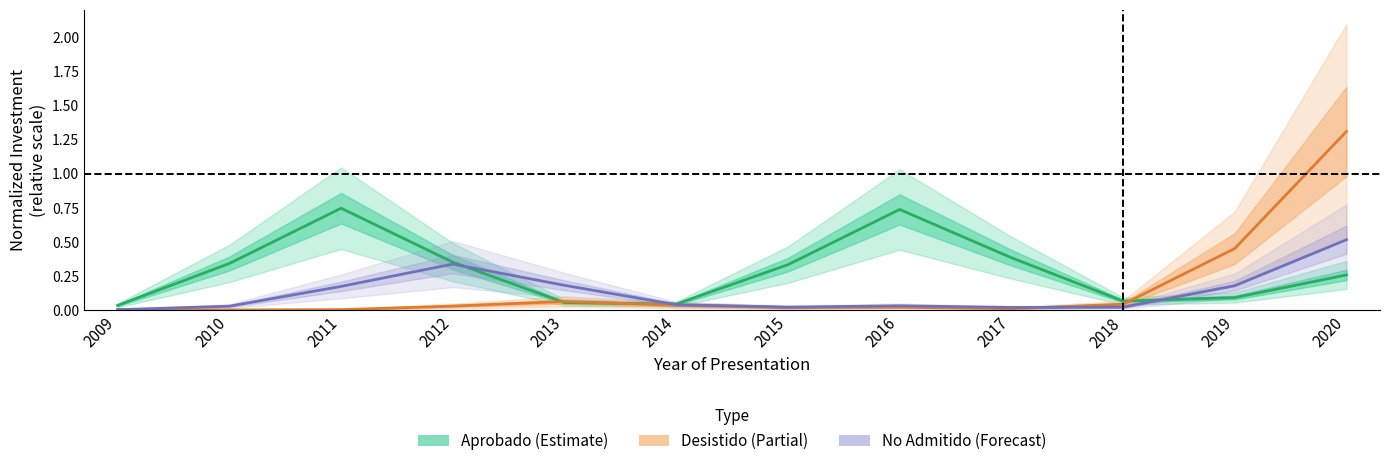

Which series ends up on top after the final intersection of Aprobado and No Admitido a Tramitación?

No Admitido a Tramitación